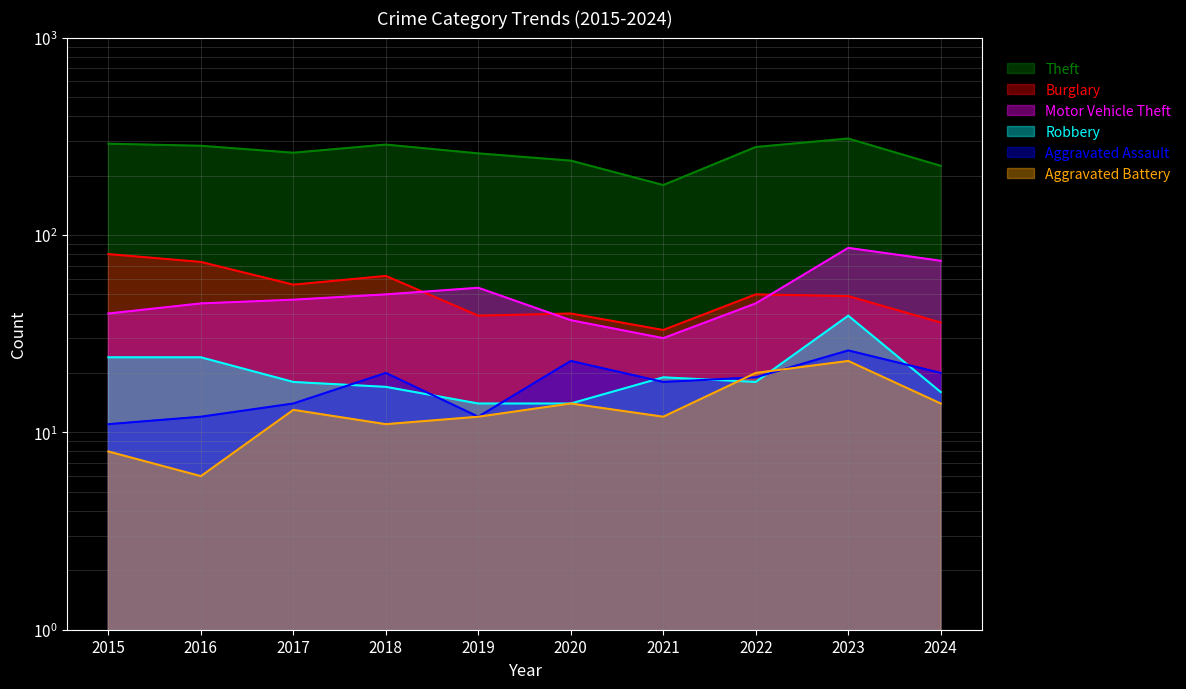

Which series has the largest total across all categories?

Theft